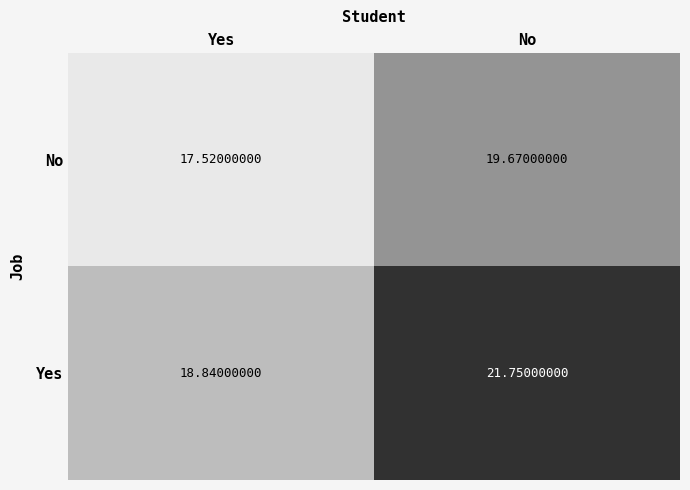

Rank the categories by No value from highest to lowest.

No, Yes